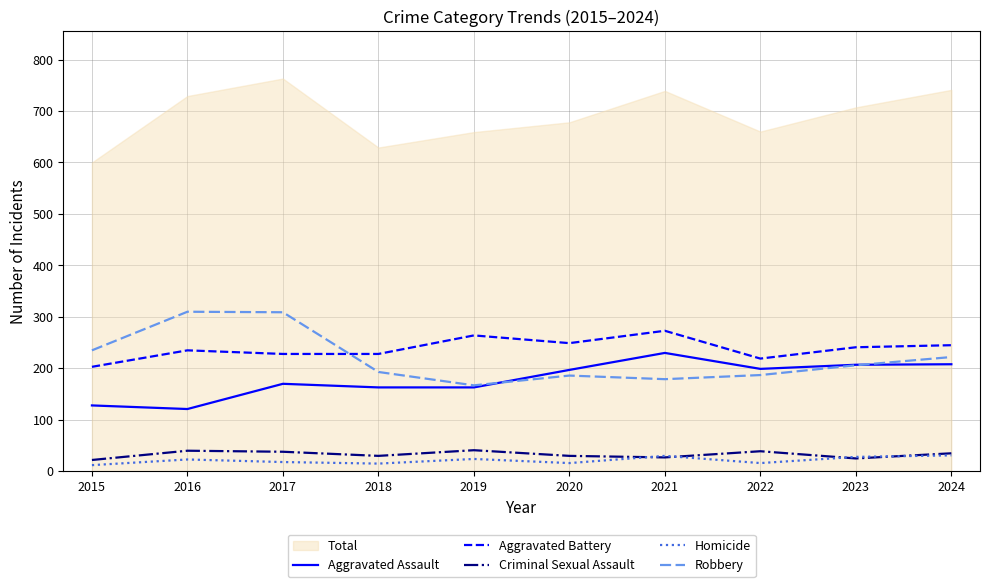

Is the value of Aggravated Assault at 2022 greater than the value of Criminal Sexual Assault at 2018?

Yes